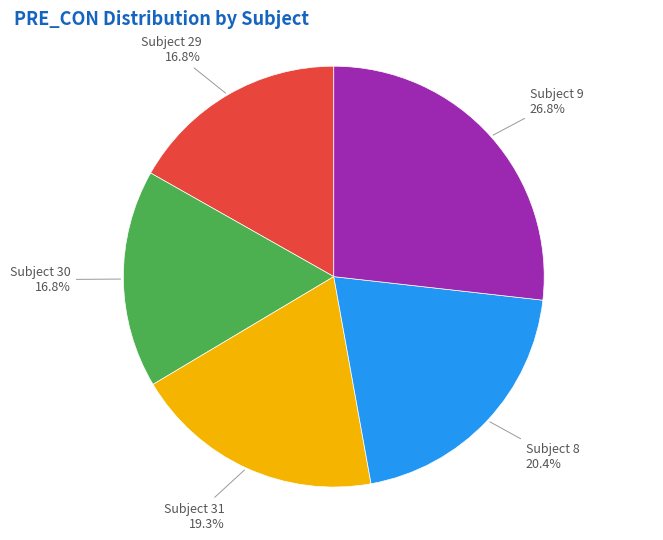

Which category has the biggest portion of the pie?

Subject 9